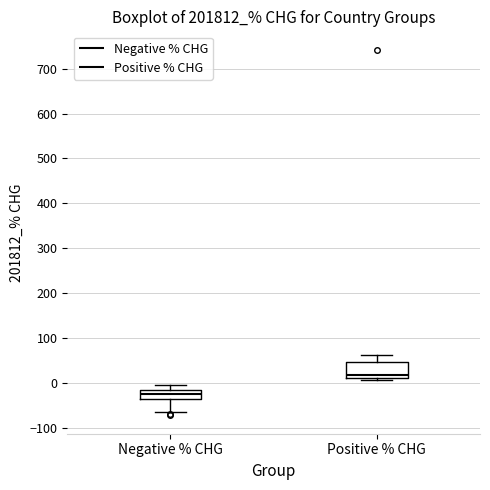

Where does the upper whisker of the box for Negative % CHG end on the y-axis? The values are not printed on the chart, so give them approximately, as read against the axis.

-10